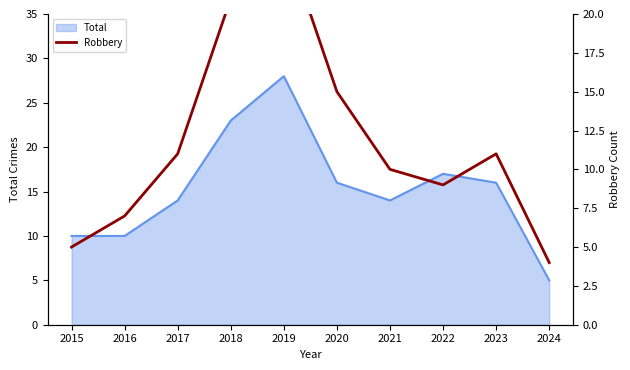

At which label is the value closest to 14?

2020